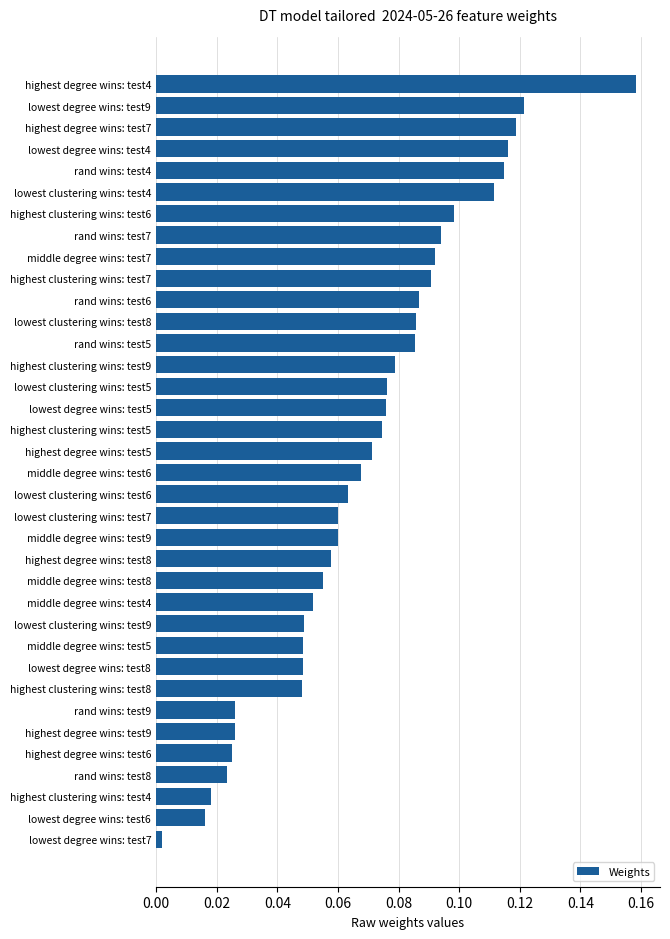

Where is the data nearest to the value 0?

lowest degree wins: test7